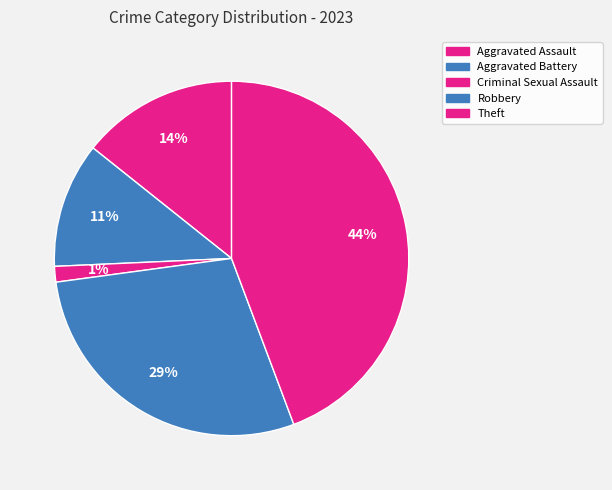

How many segments does this pie chart have?

5